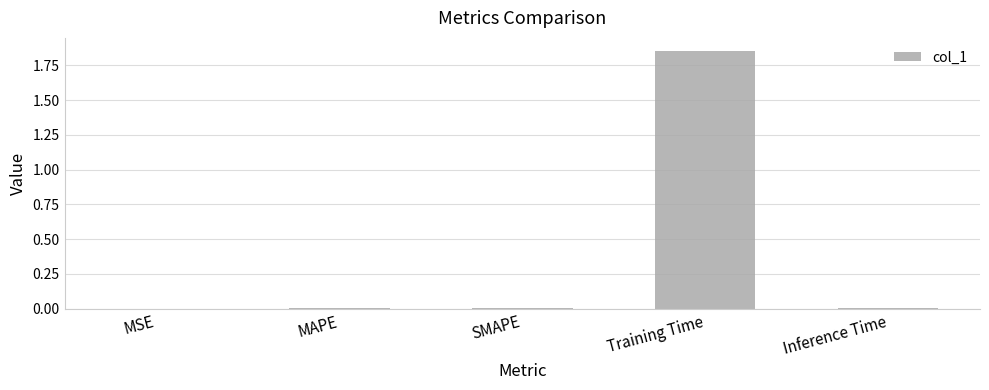

Which has a higher value, SMAPE or Training Time?

Training Time